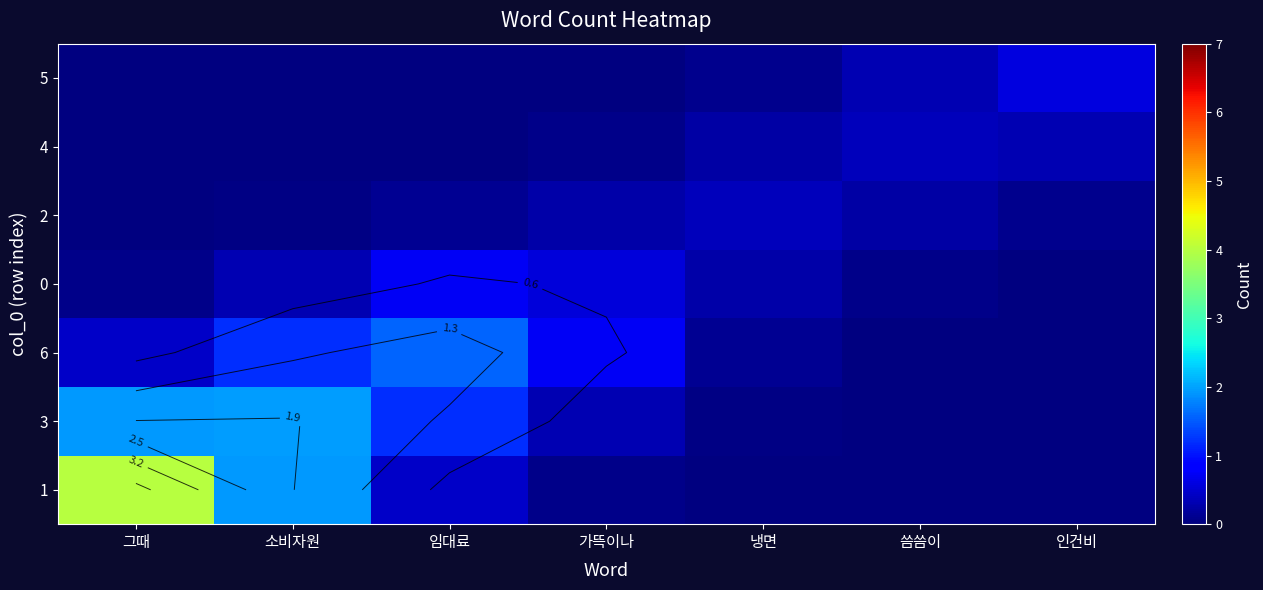

The value of 2 at 임대료 is 0.1. True or false?

True